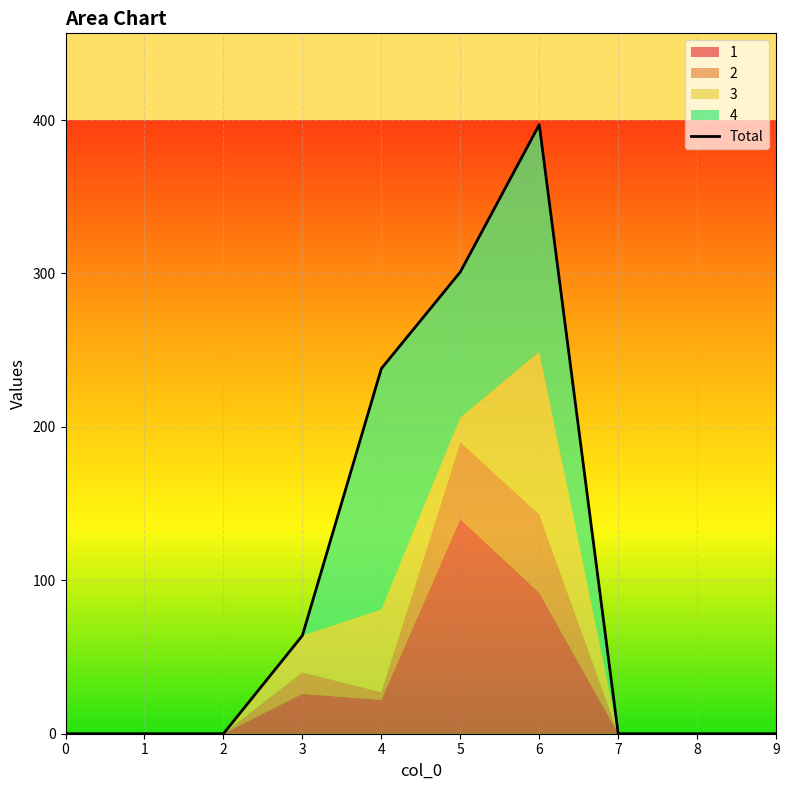

Which has a higher value, 6 or 7?

6